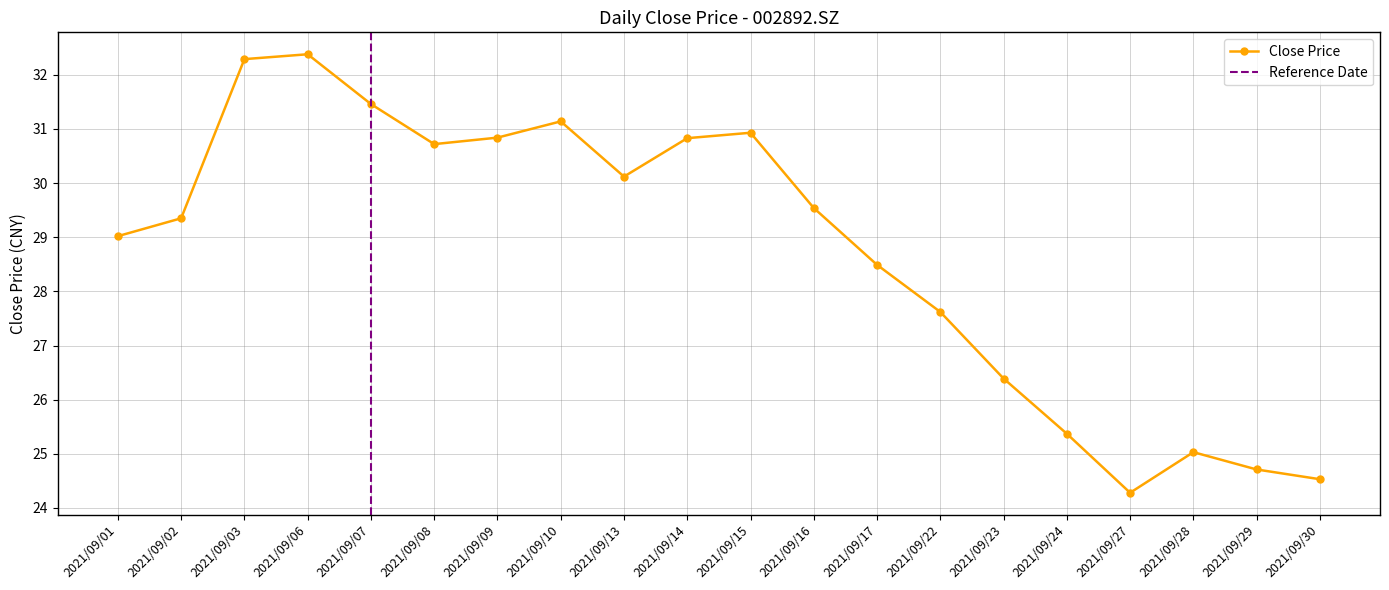

True or false: there are more than 2 points higher than both neighbors.

True